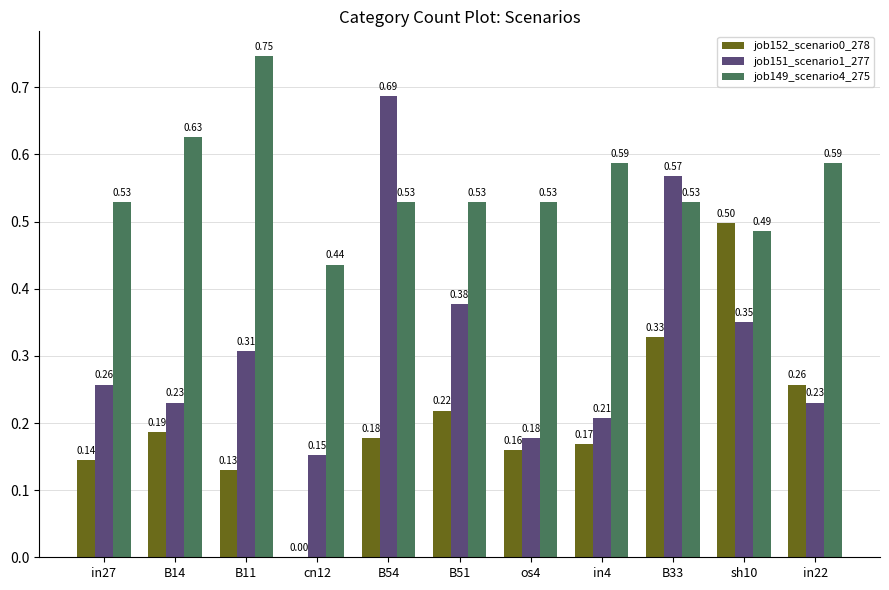

At which category does the chart reach its peak across all series?

B11